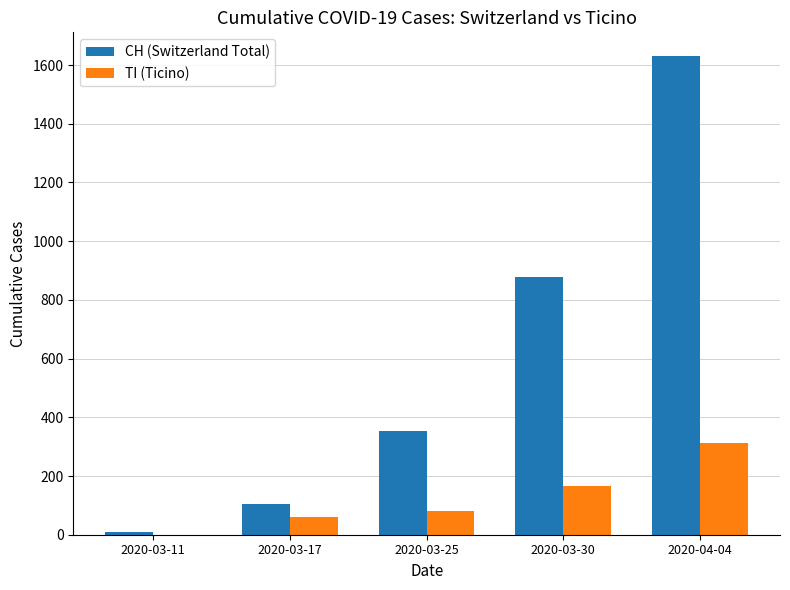

What is the maximum value for TI (Ticino)?

314